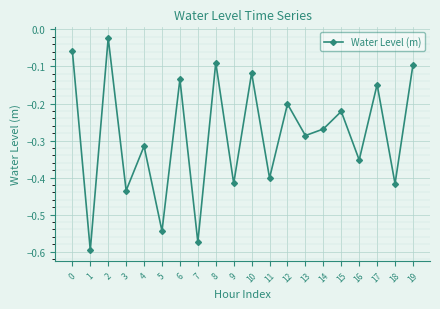

True or false: the data has more than 0 interior local peaks.

True